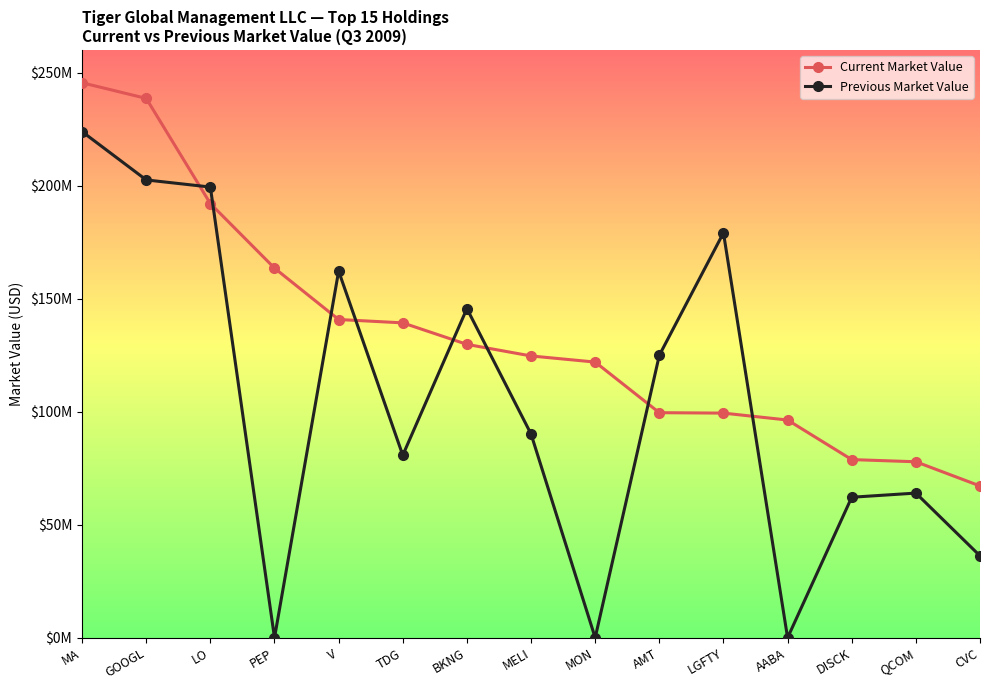

Between MON and BKNG, which is larger?

BKNG